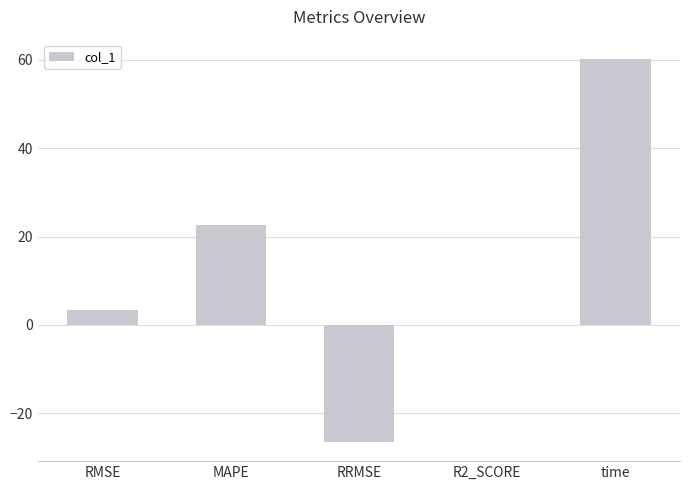

Read the value at RRMSE.

-26.5